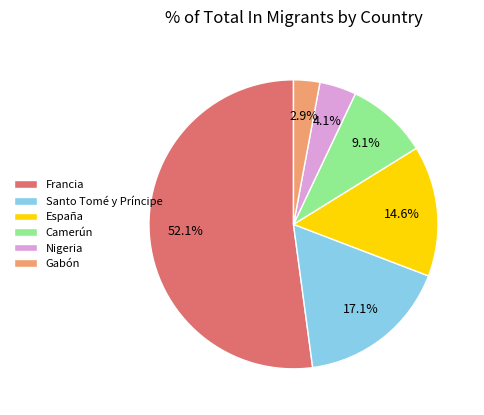

Rank the categories by value from highest to lowest.

Francia, Santo Tomé y Príncipe, España, Camerún, Nigeria, Gabón